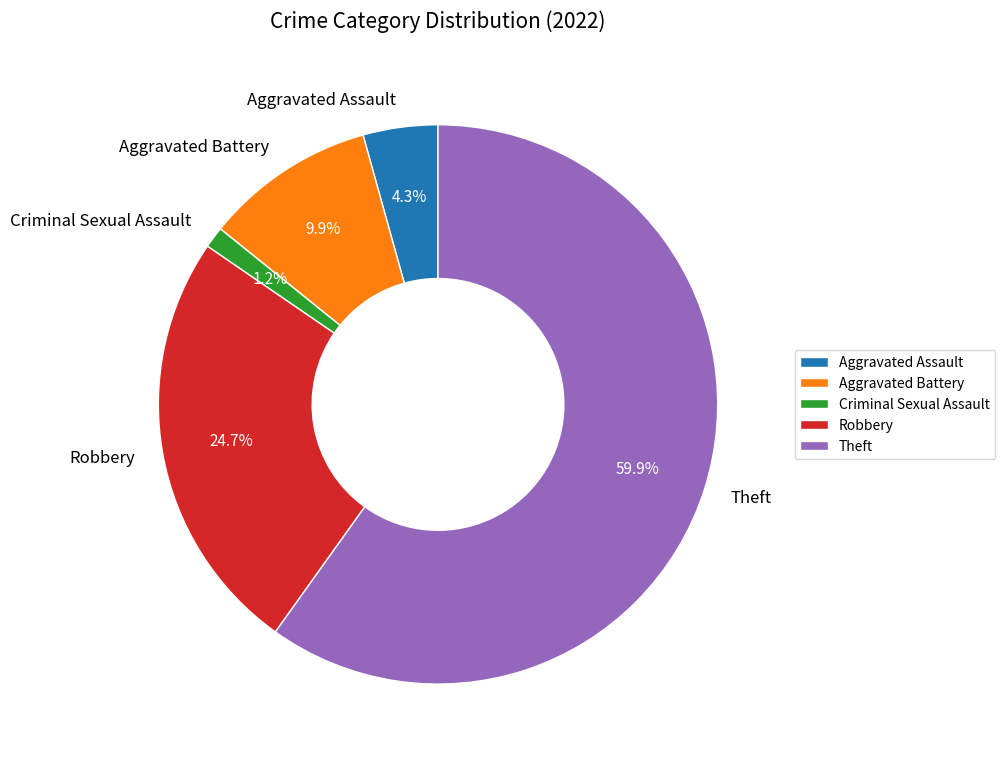

How many slices are in this pie chart?

5